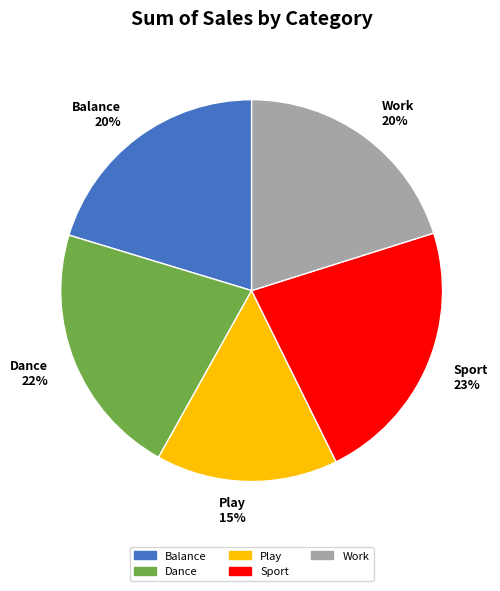

To the nearest percent, what is the average slice percentage?

20%